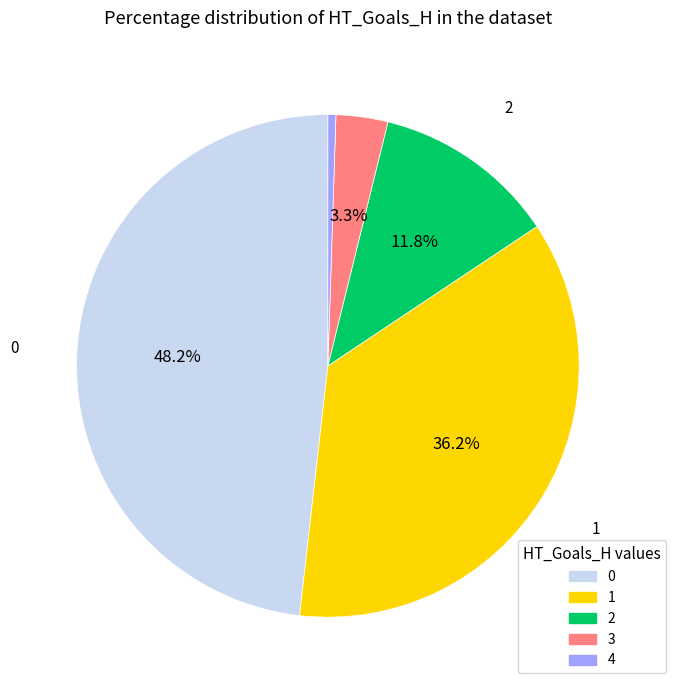

Approximately how many times larger is the value at 3 compared to 2?

0.3